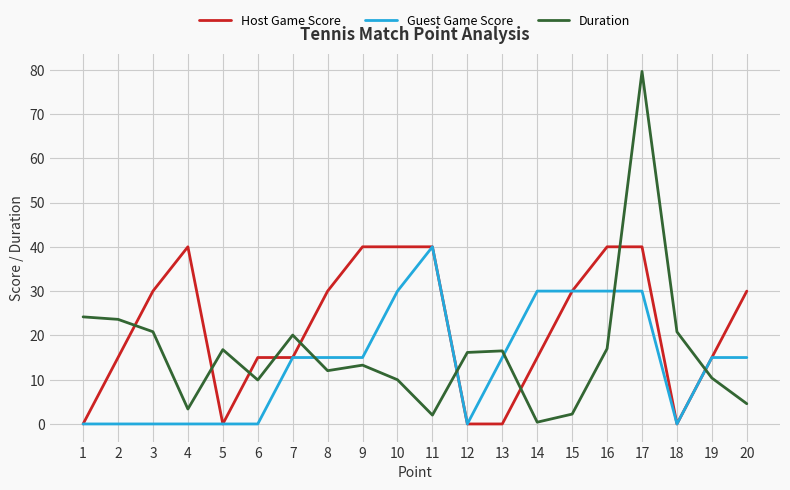

Count the number of data series in this chart.

3